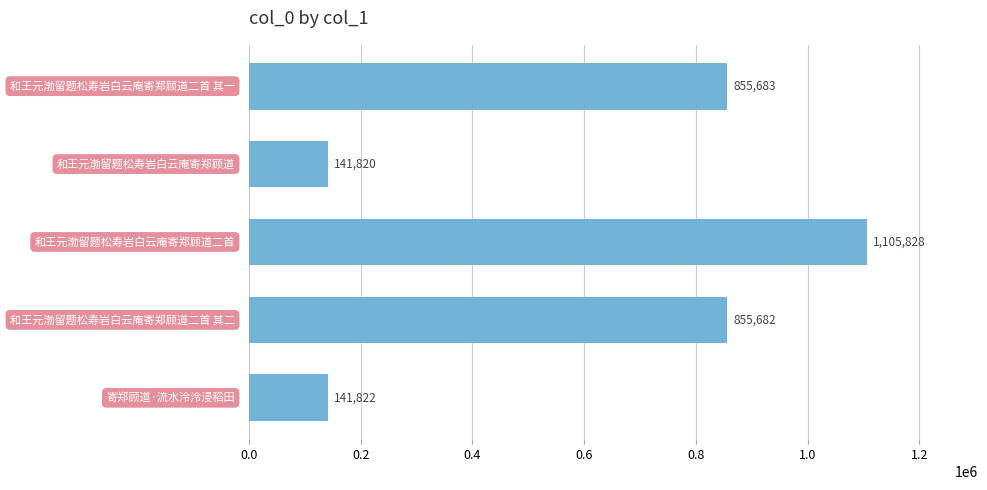

What is the value of the 1st bar from the top?

855683